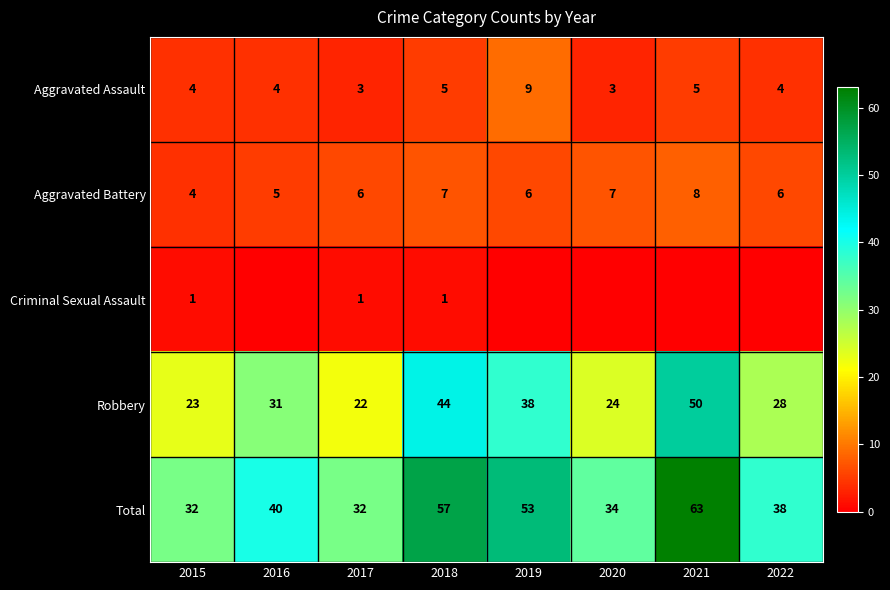

Count the number of data series in this chart.

5